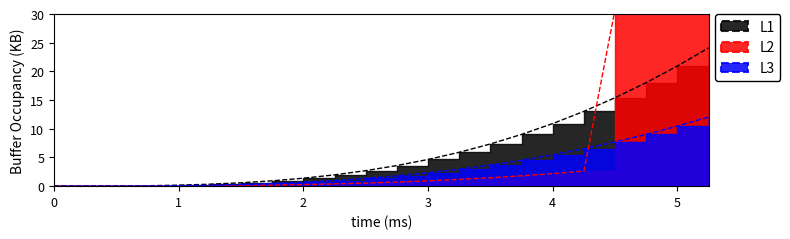

What value does the L1 series have at 1.25?

0.3